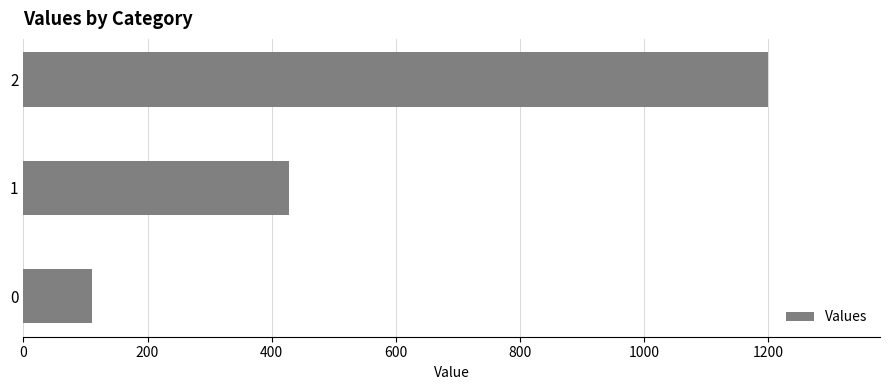

What is the change in value from 1 to 2?

+771.4